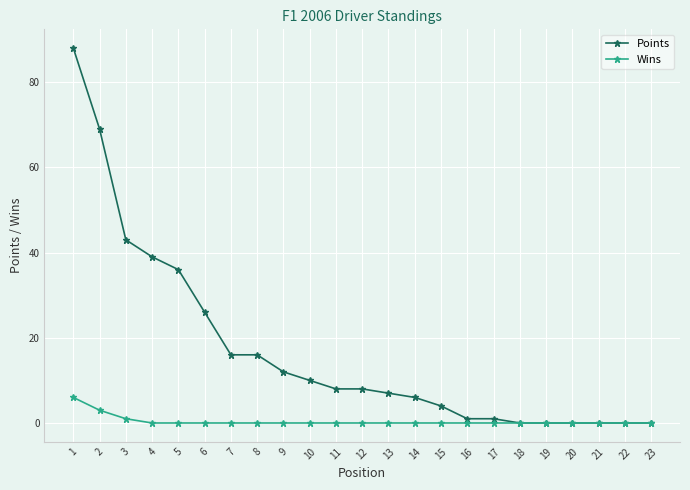

Reading left to right, list all the values displayed in this chart.

Points: 1=88	2=69	3=43	4=39	5=36	6=26	7=16	8=16	9=12	10=10	11=8	12=8	13=7	14=6	15=4	16=1	17=1	18=0	19=0	20=0	21=0	22=0	23=0
Wins: 1=6	2=3	3=1	4=0	5=0	6=0	7=0	8=0	9=0	10=0	11=0	12=0	13=0	14=0	15=0	16=0	17=0	18=0	19=0	20=0	21=0	22=0	23=0